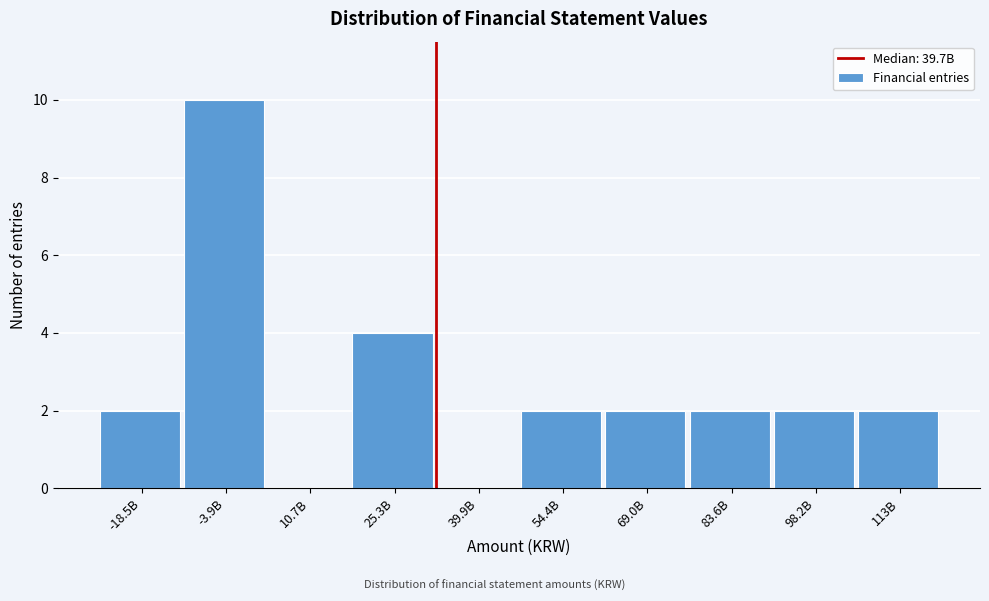

Reading left to right, transcribe all the data shown in this chart.

-18.5B=2	-3.9B=10	10.7B=0	25.3B=4	39.9B=0	54.4B=2	69.0B=2	83.6B=2	98.2B=2	113B=2